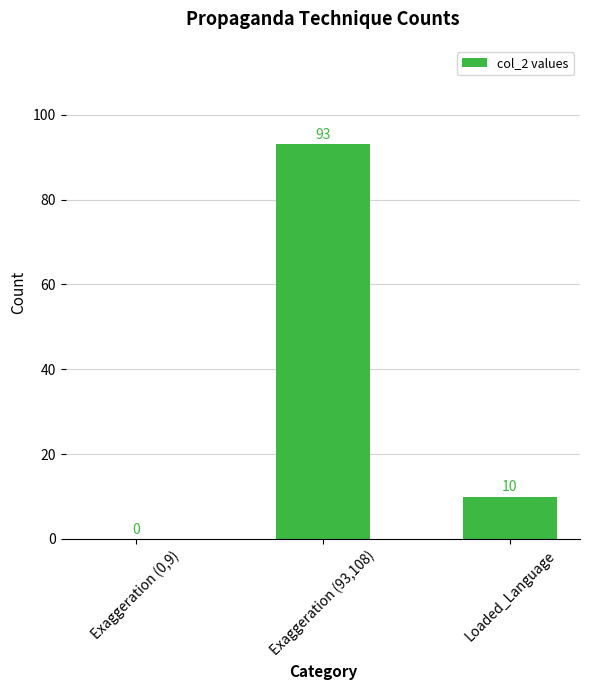

What is the sum of all values?

103